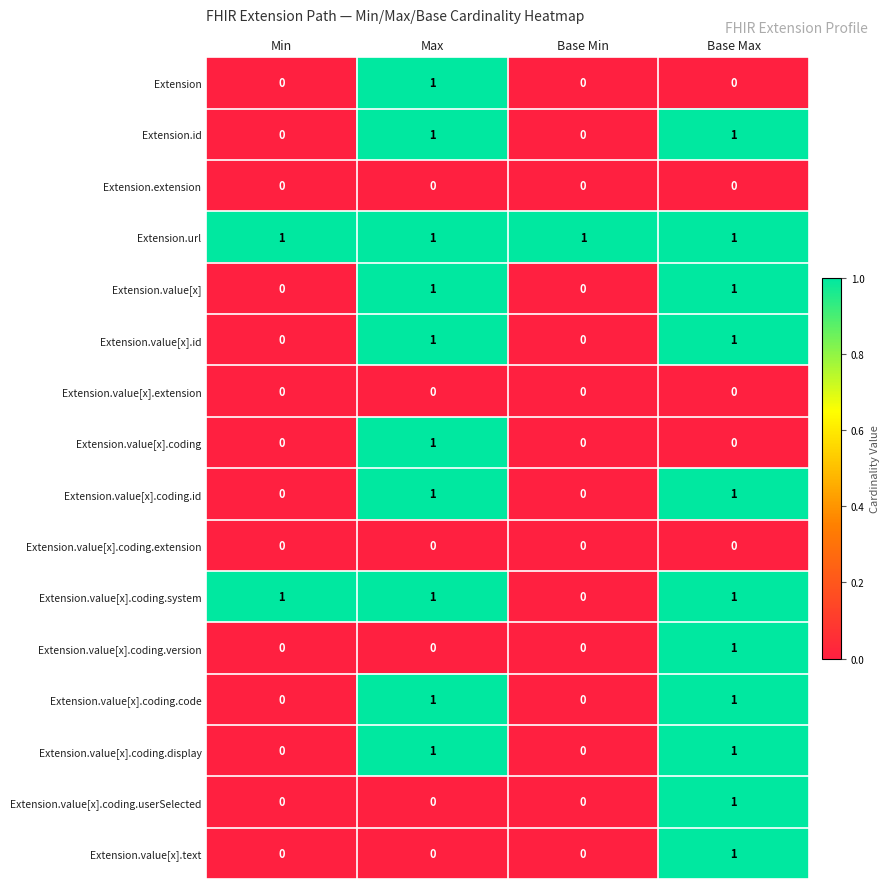

Which series has the largest total across all categories?

Extension.url